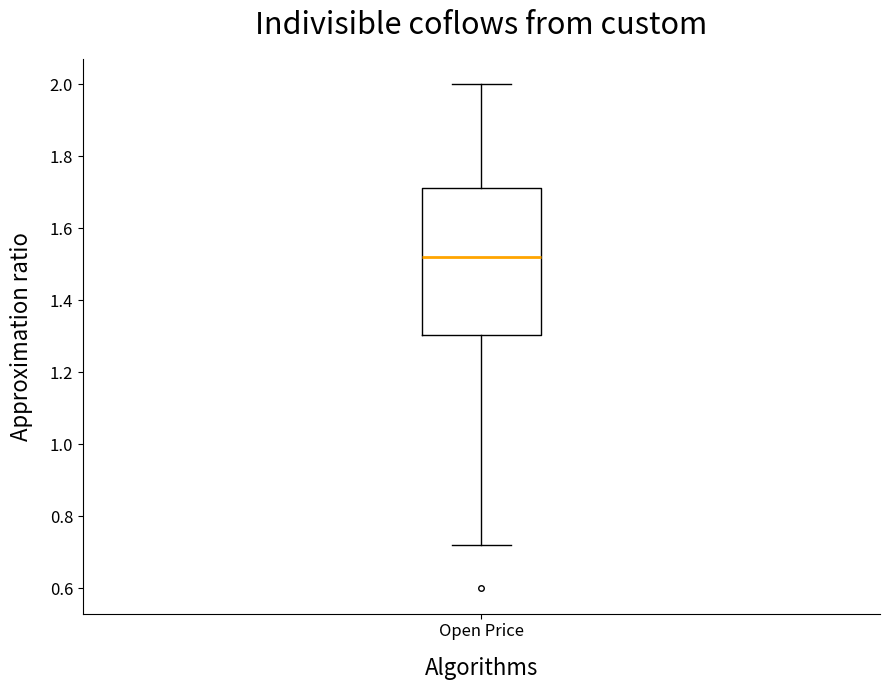

Transcribe this box plot: give where the median line is, the range the box spans, and where the two whiskers end, as read against the y-axis. The values are not printed on the chart, so give them approximately, as read against the axis.

median 1.52, box 1.30 to 1.72, whiskers 0.72 to 2.00